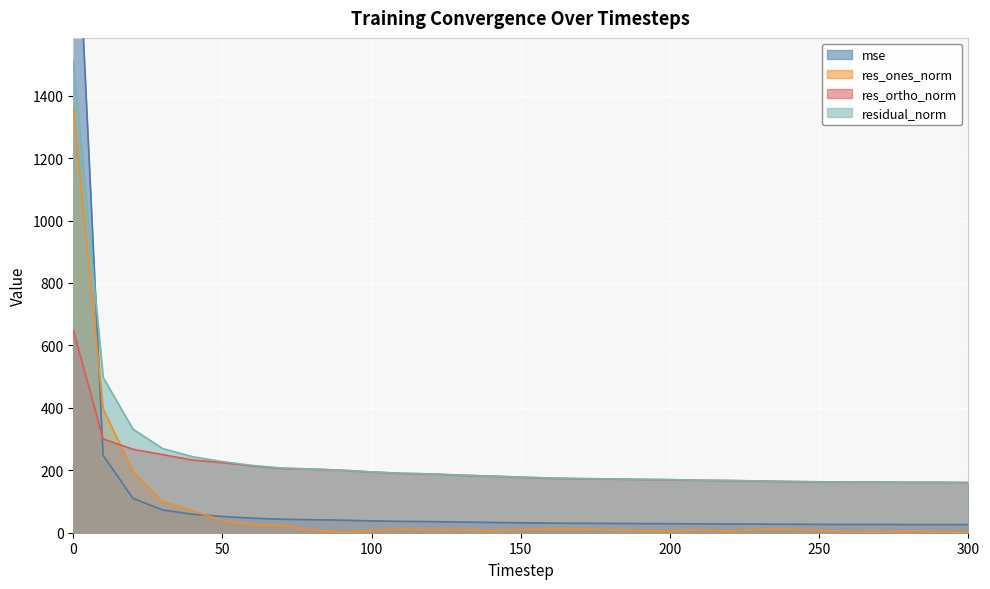

Reading left to right, extract all data points from this chart.

mse: 2278.6	247.6	110.2	72.5	59.2	51.9	46.5	42.9	41.6	40.1	37.9	36.2	35.5	34.0	32.9	31.7	30.7	30.1	29.7	29.2	28.9	28.3	28.0	27.5	27.0	26.6	26.4	26.4	26.1	26.1	25.8
res_ones_norm: 1362.9	396.7	196.8	99.7	70.6	38.8	26.1	22.6	8.1	1.7	6.5	10.9	8.4	8.7	6.1	9.2	13.0	12.9	8.2	6.4	6.0	8.8	4.7	10.8	10.7	7.5	2.4	2.7	4.5	2.8	1.6
res_ortho_norm: 649.0	300.3	267.3	250.2	232.9	224.5	214.0	205.9	203.9	200.2	194.6	190.0	188.2	184.1	181.2	177.9	174.6	173.0	172.2	170.7	169.9	168.0	167.1	165.5	163.9	162.9	162.6	162.4	161.5	161.5	160.7
residual_norm: 1509.5	497.6	332.0	269.3	243.3	227.8	215.5	207.2	204.0	200.2	194.7	190.3	188.4	184.3	181.3	178.1	175.1	173.5	172.4	170.9	170.0	168.2	167.2	165.9	164.2	163.1	162.6	162.4	161.5	161.5	160.7